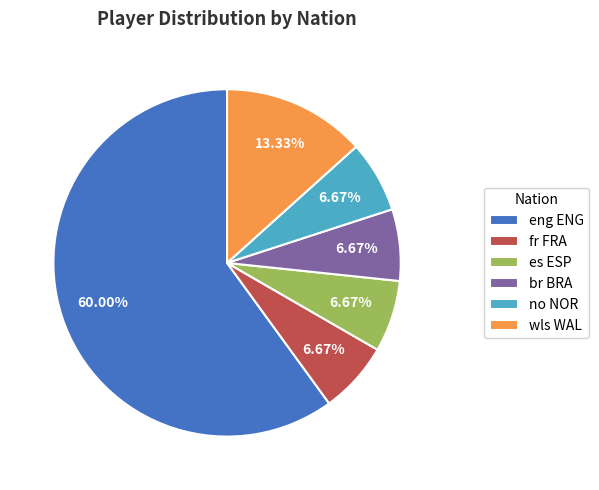

Approximately how many times larger is the value at fr FRA compared to no NOR?

1.0